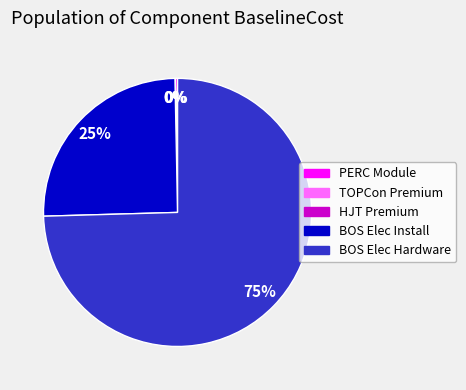

To the nearest percent, what is the difference between the largest and smallest slice percentages?

75%